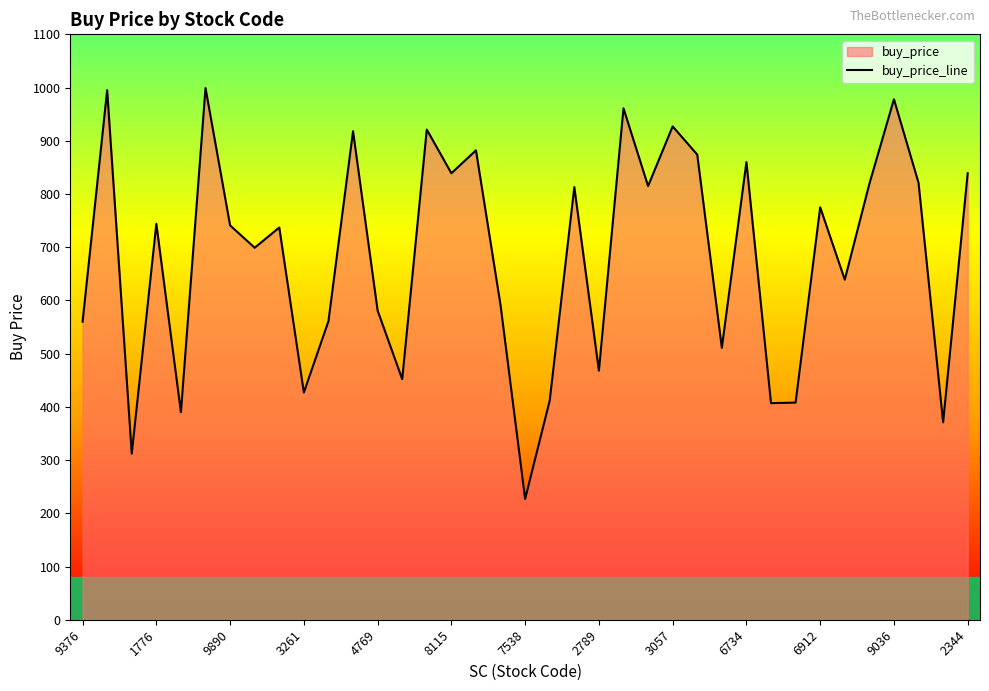

How many data points are less than 741?

18